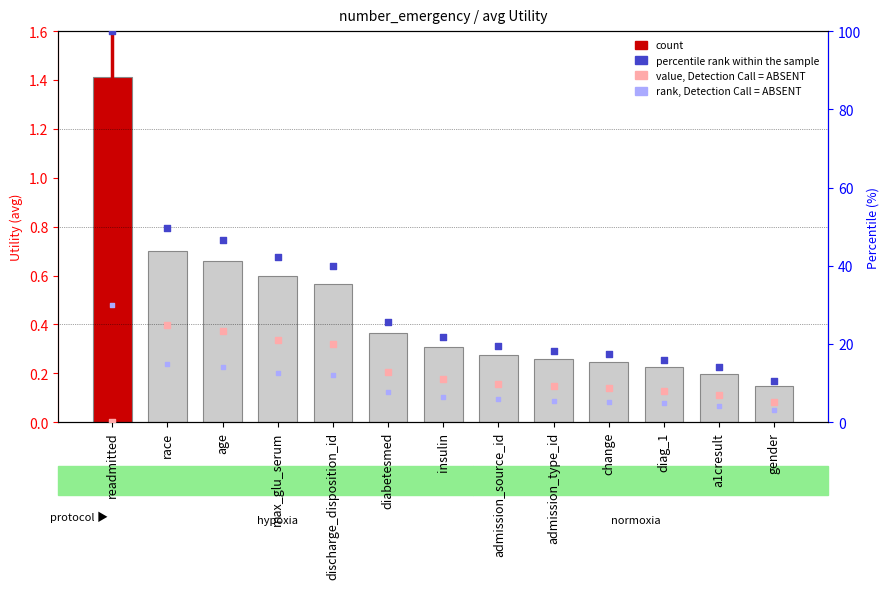

Which series has the largest Y range (max minus min)?

percentile rank within the sample